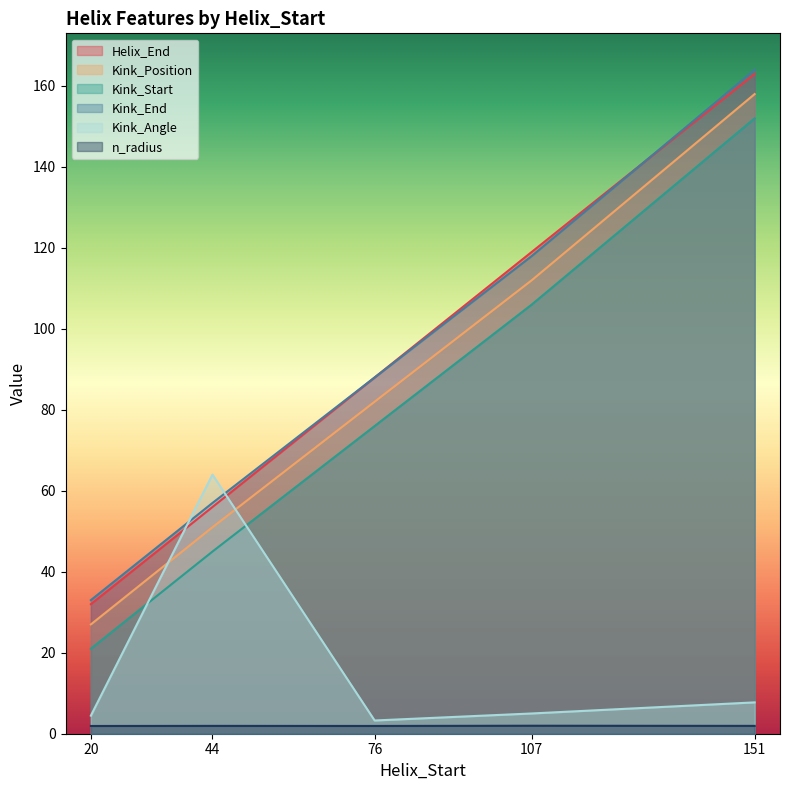

Reading left to right, transcribe all the data shown in this chart.

Helix_End: 32.0	56.0	88.0	119.0	163.0
Kink_Position: 27.0	51.0	82.0	112.0	158.0
Kink_Start: 21.0	45.0	76.0	106.0	152.0
Kink_End: 33.0	57.0	88.0	118.0	164.0
Kink_Angle: 4.5	64.0	3.3	5.0	7.7
n_radius: 1.9	1.9	1.9	2.0	1.9